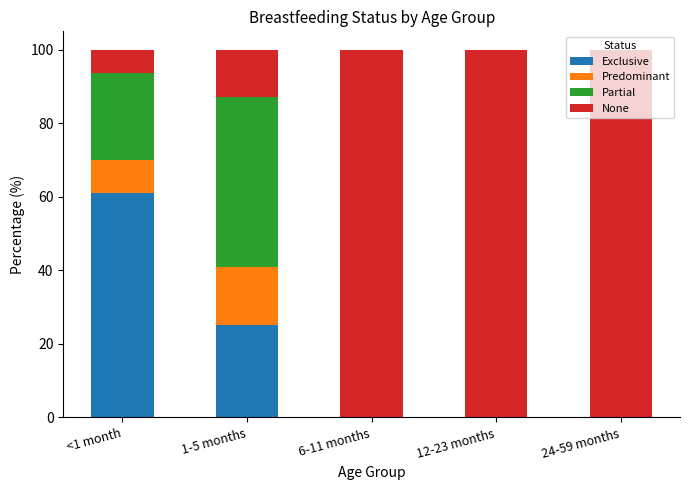

Where is Exclusive nearest to the value 30?

1-5 months